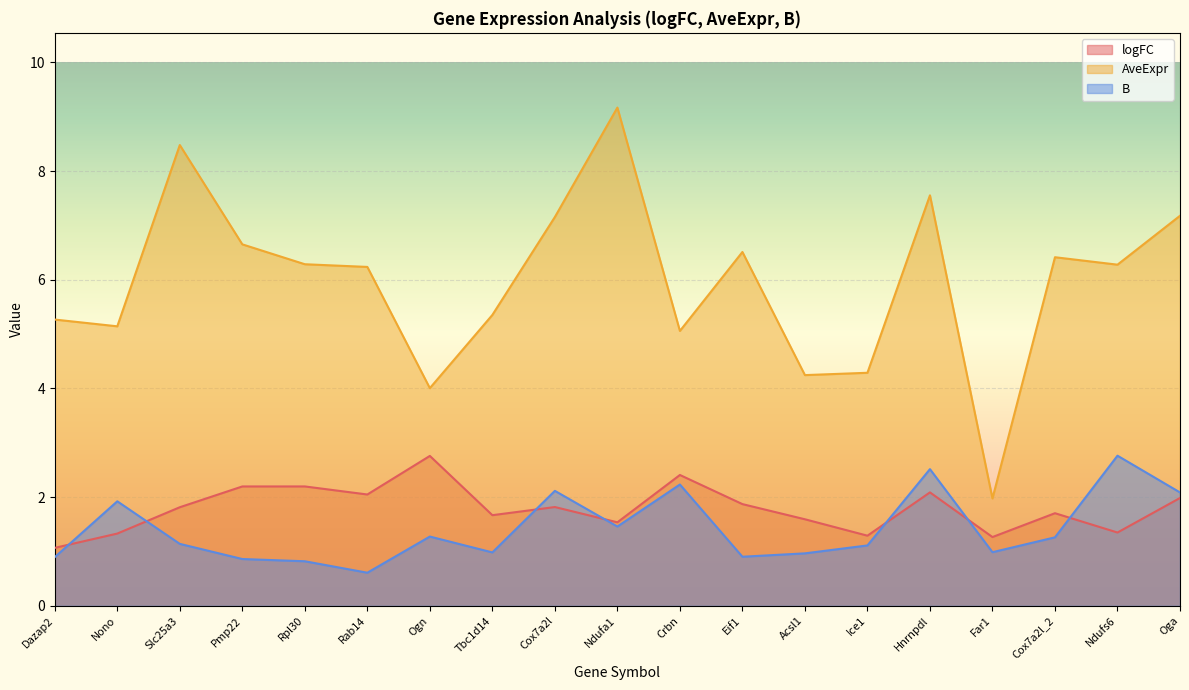

What is the label of the 11th point from the right?

Cox7a2l